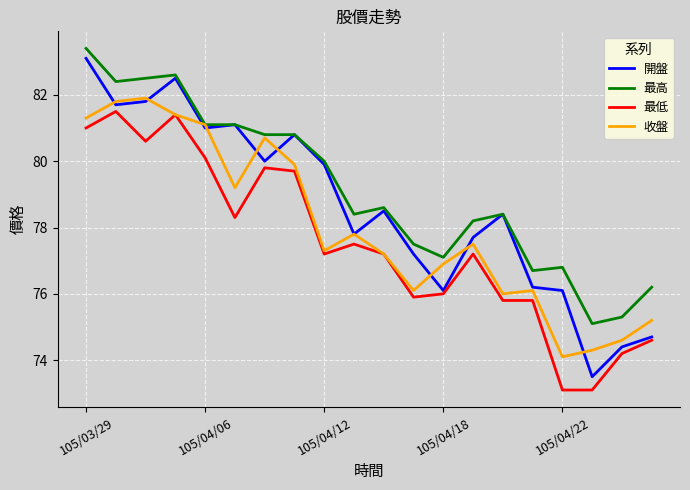

Which series has the largest total across all categories?

最高